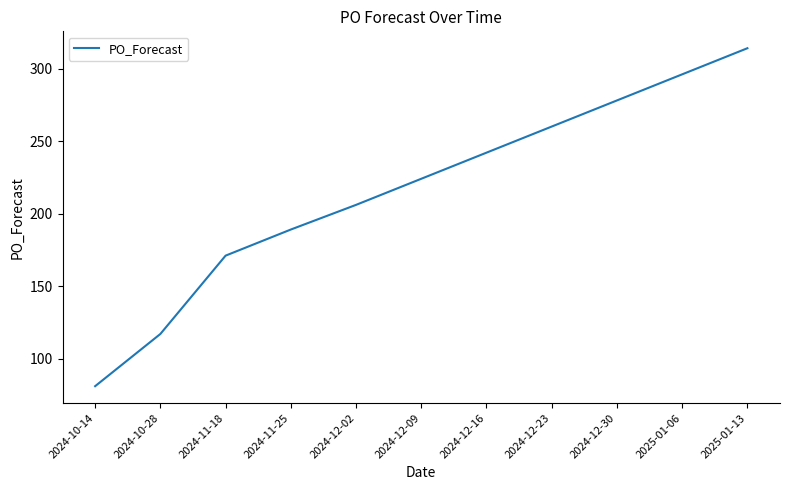

The chart shows a value of 340 at 2024-12-02. True or false?

False